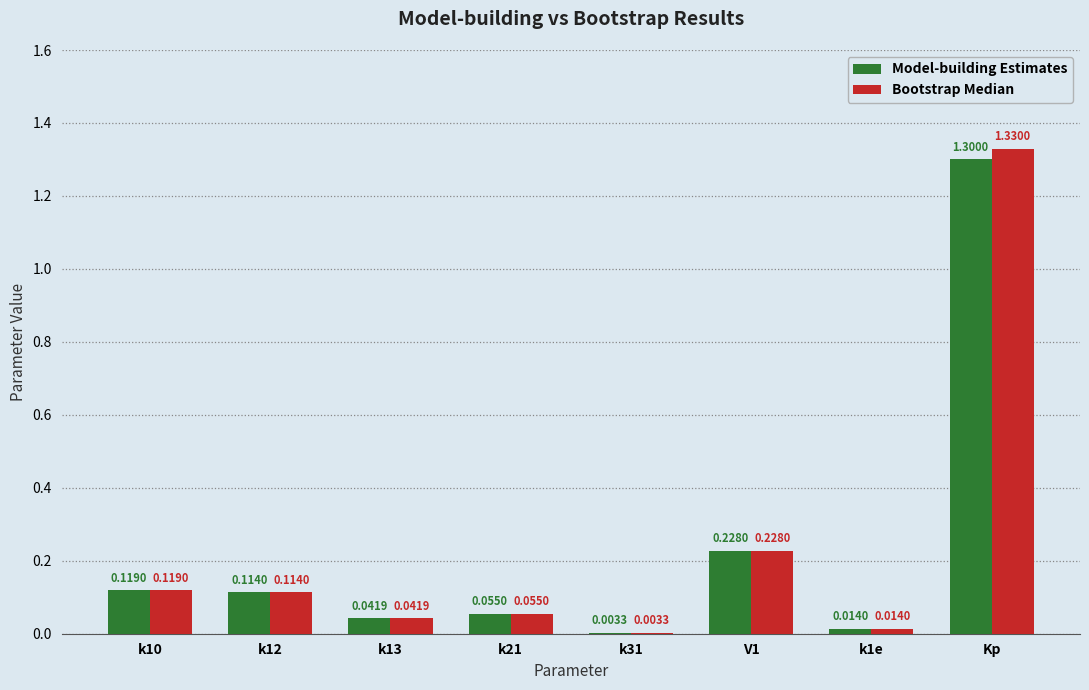

Where is Bootstrap Median nearest to the value 0?

k31